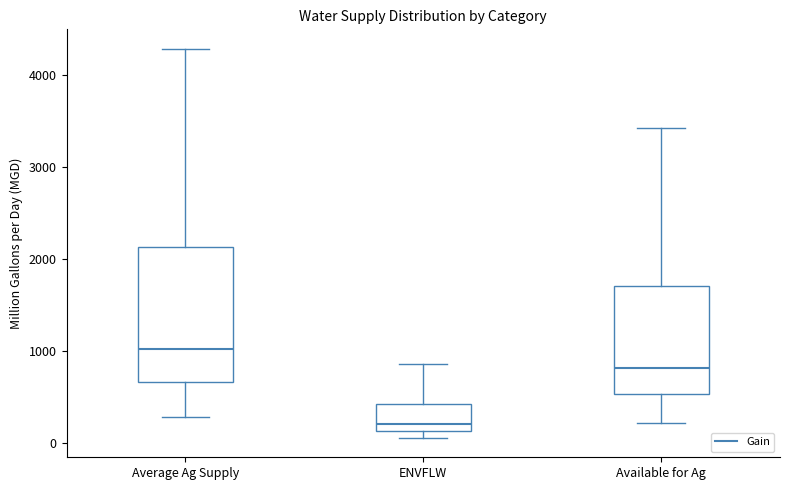

Comparing the boxes themselves (not the whiskers), which one is the tallest?

Average Ag Supply